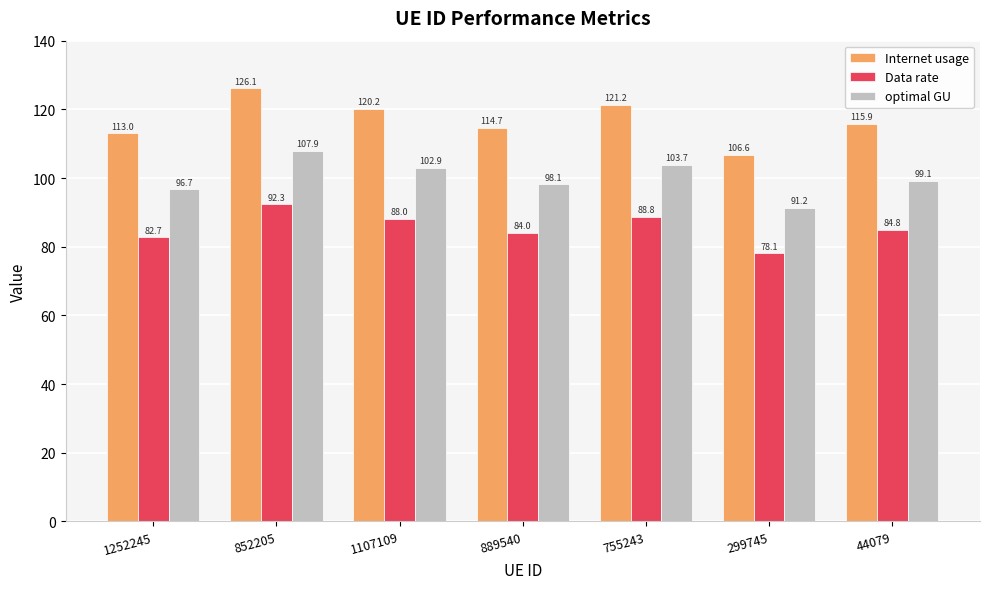

Reading left to right, transcribe all the data shown in this chart.

Internet usage: 1252245=113.0	852205=126.1	1107109=120.2	889540=114.7	755243=121.2	299745=106.6	44079=115.9
Data rate: 1252245=82.7	852205=92.3	1107109=88.0	889540=84.0	755243=88.8	299745=78.1	44079=84.8
optimal GU: 1252245=96.7	852205=107.9	1107109=102.9	889540=98.1	755243=103.7	299745=91.2	44079=99.1